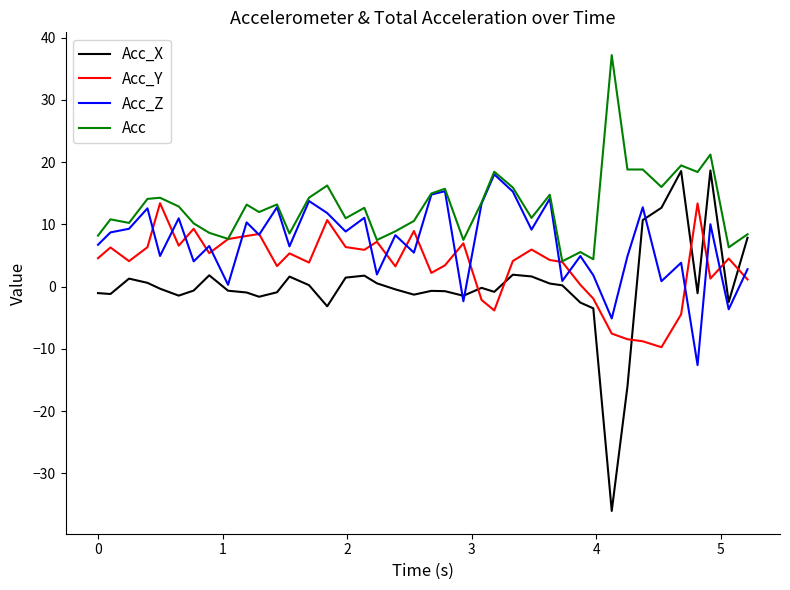

What is the maximum value for Acc_Z?

18.0